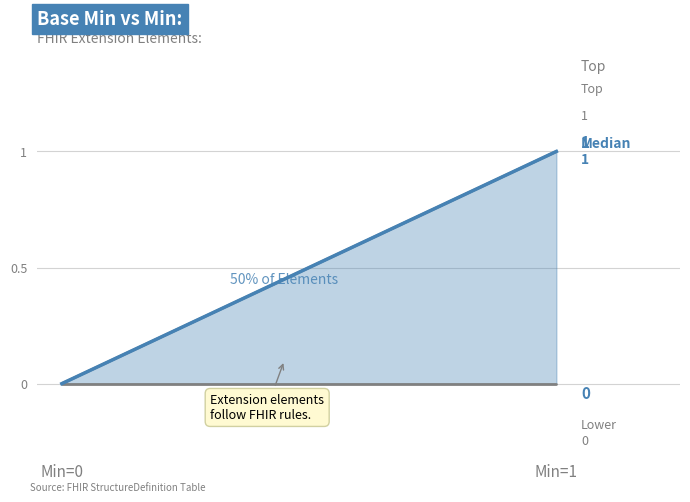

Reading right to left, list all the values displayed in this chart.

Top Line: Min=1=1	Min=0=0
Bottom Line: Min=1=0	Min=0=0
Median: Min=1=1	Min=0=0